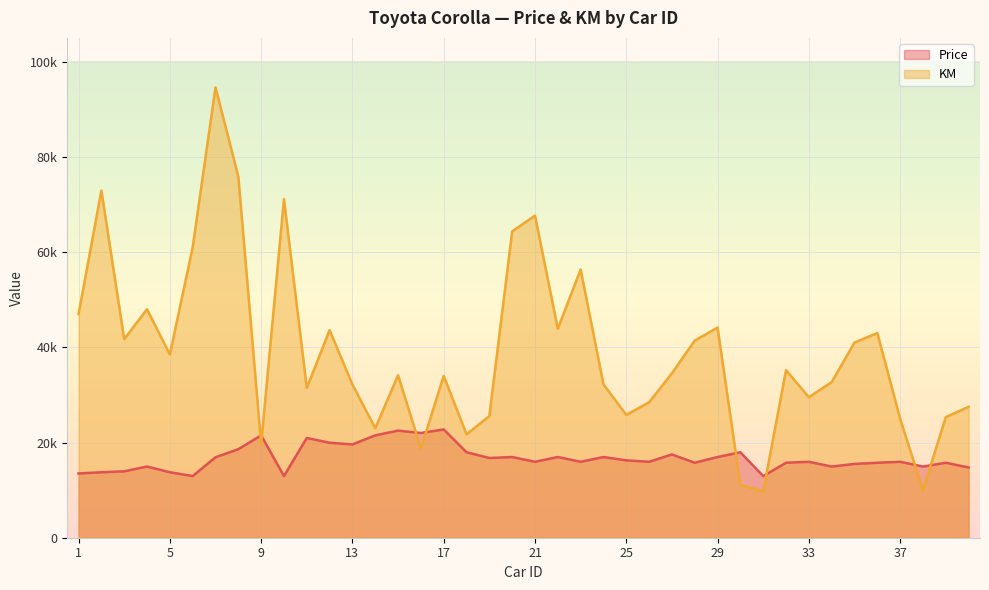

Is the value of Price at 15 greater than the value of KM at 29?

No